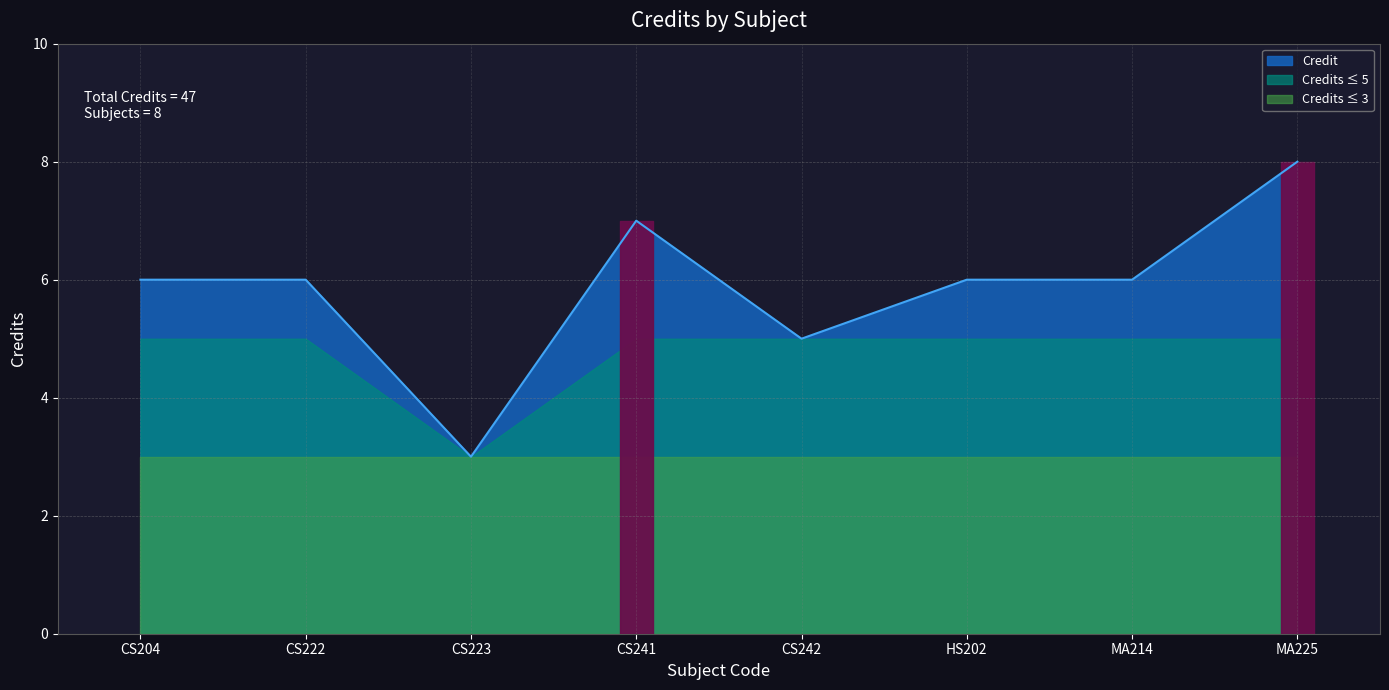

List the labels in order of value, largest first.

MA225, CS241, CS204, CS222, HS202, MA214, CS242, CS223